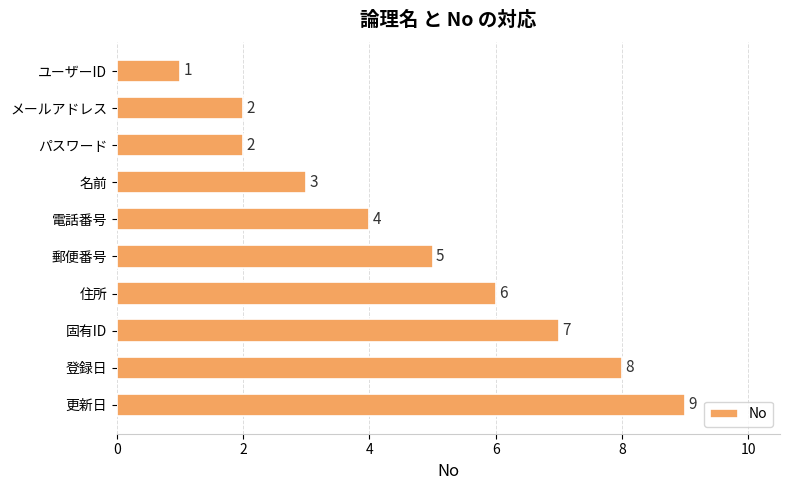

Reading top to bottom, what are all the values shown in this chart?

ユーザーID=1	メールアドレス=2	パスワード=2	名前=3	電話番号=4	郵便番号=5	住所=6	固有ID=7	登録日=8	更新日=9